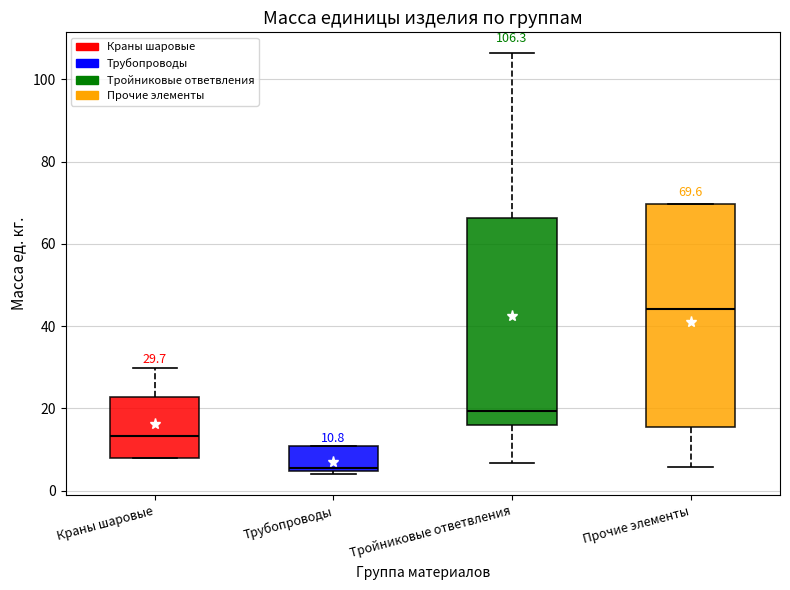

Which box is the tallest, from its lower edge to its upper edge?

Прочие элементы